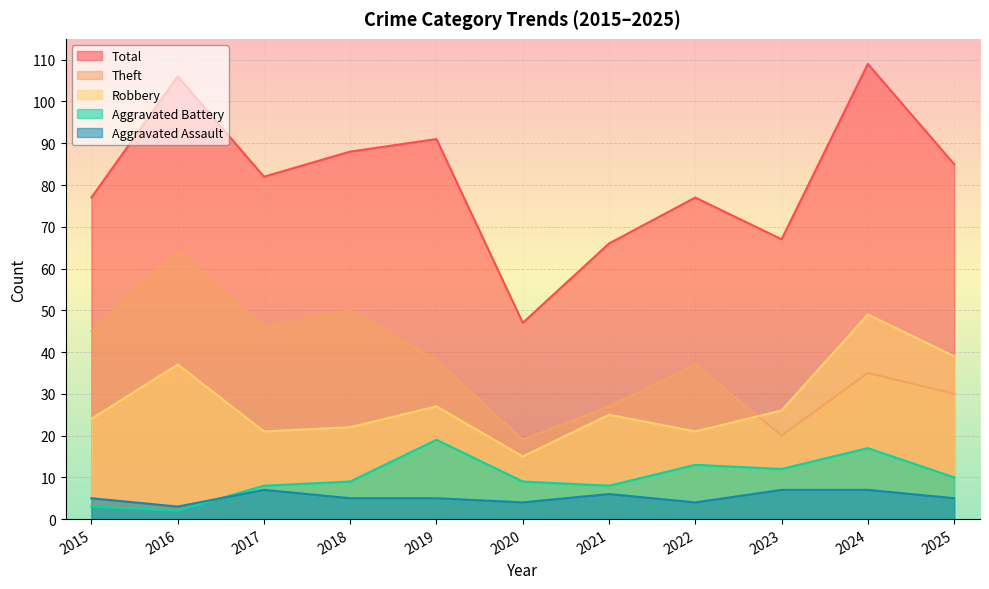

At which category does Robbery reach its first local peak?

2016